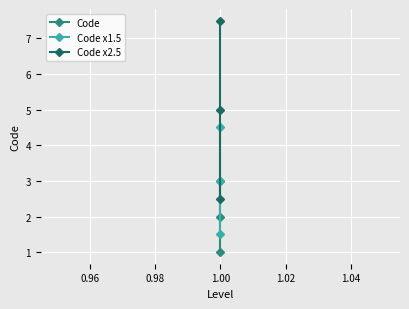

How many lines are shown in the chart?

3